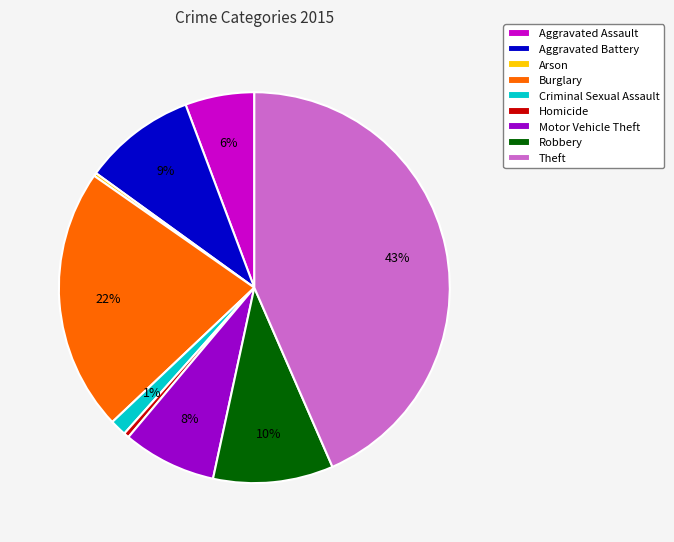

To the nearest percent, what percentage of the pie is Theft?

43%